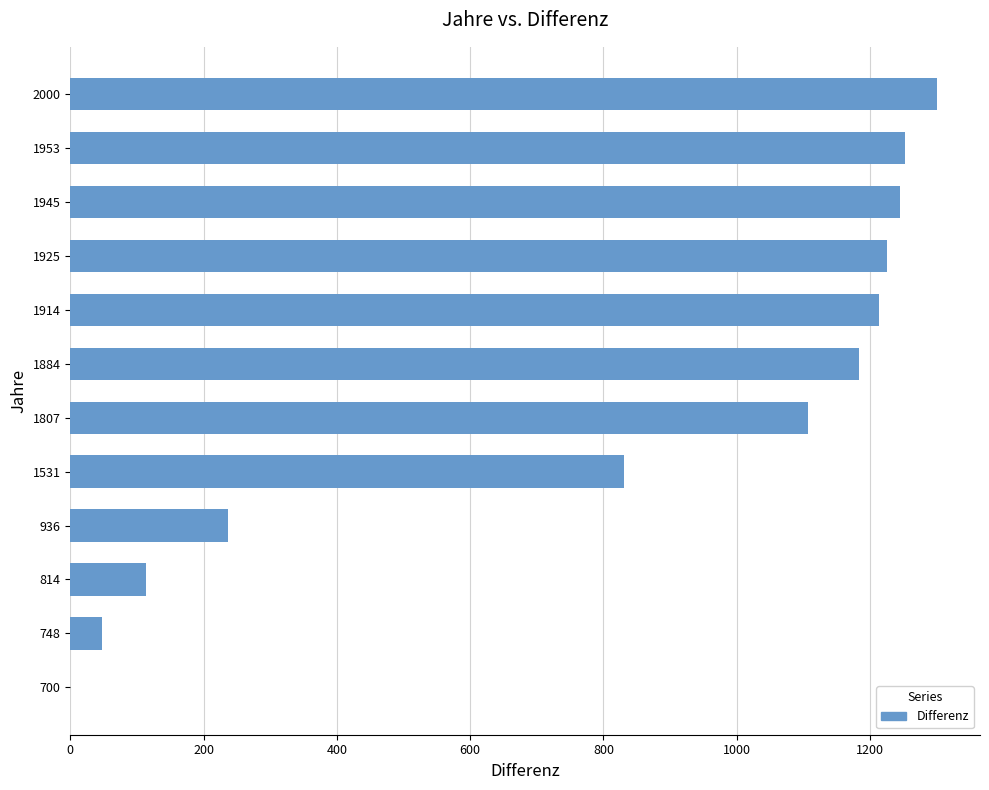

What is the sum of the values at 1953 and 1945?

2498